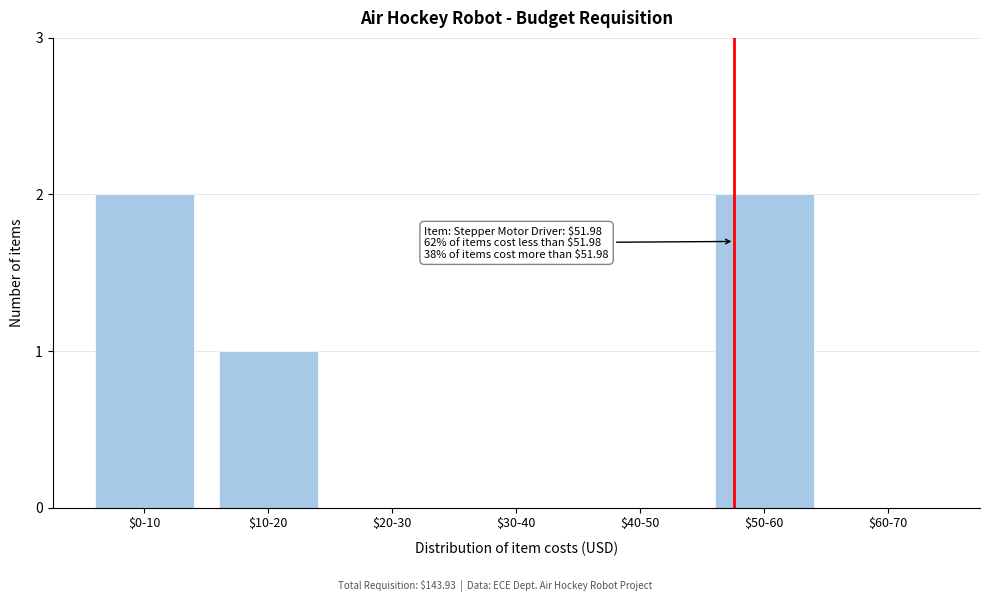

True or false: the data shows -1 at $30-40.

False